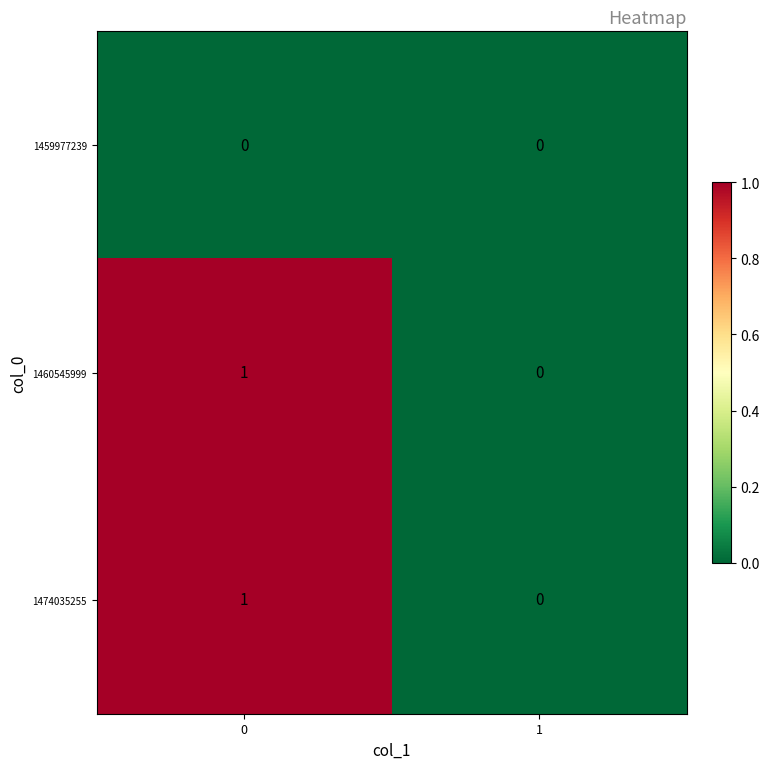

Is the value of 1459977239 at 1 greater than the value of 1474035255 at 0?

No